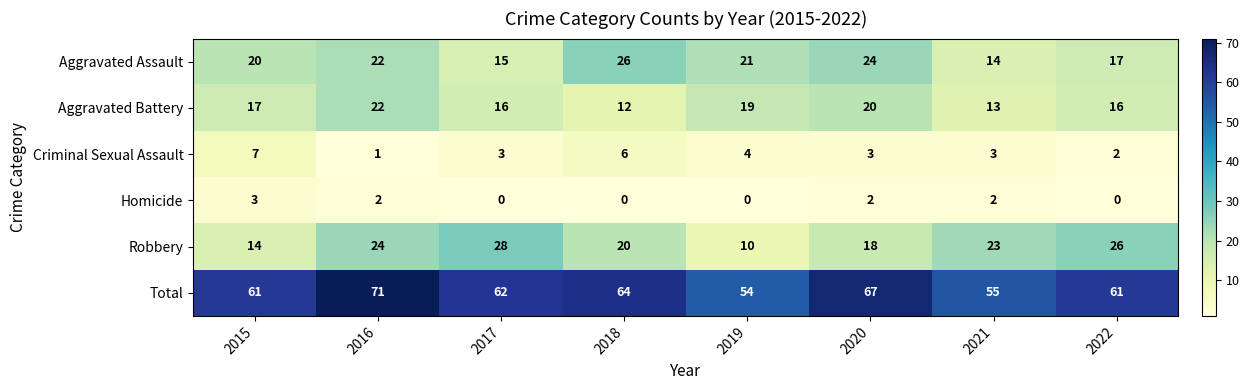

What is the minimum value for Aggravated Assault?

14